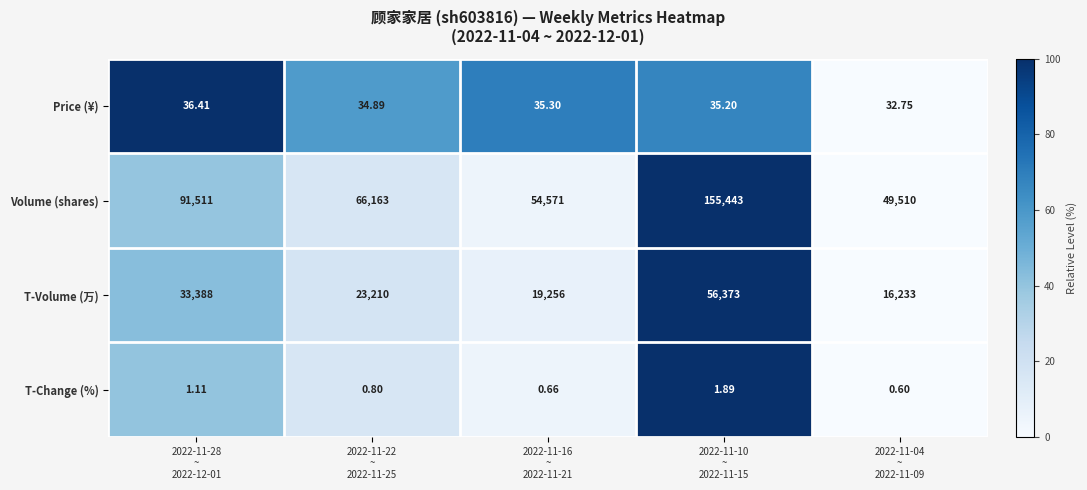

Which series has the widest spread of values?

Volume (shares)